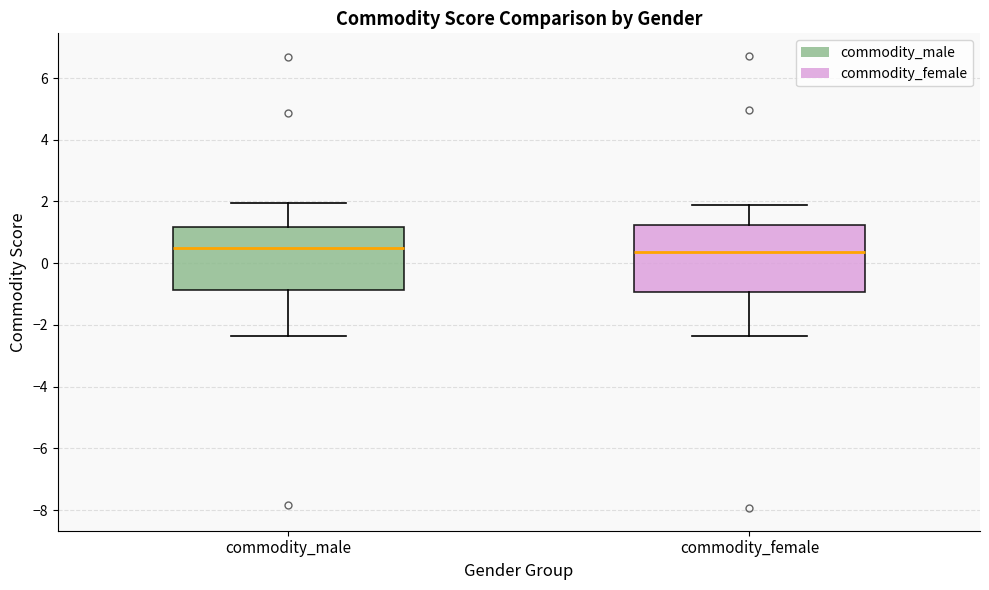

Reading left to right, read every box against the y-axis: the position of its median line, the range the box covers, and the ends of its whiskers. The values are not printed on the chart, so give them approximately, as read against the axis.

commodity_male: median 0.4, box -0.8 to 1.2, whiskers -2.4 to 2.0
commodity_female: median 0.4, box -1.0 to 1.2, whiskers -2.4 to 1.8